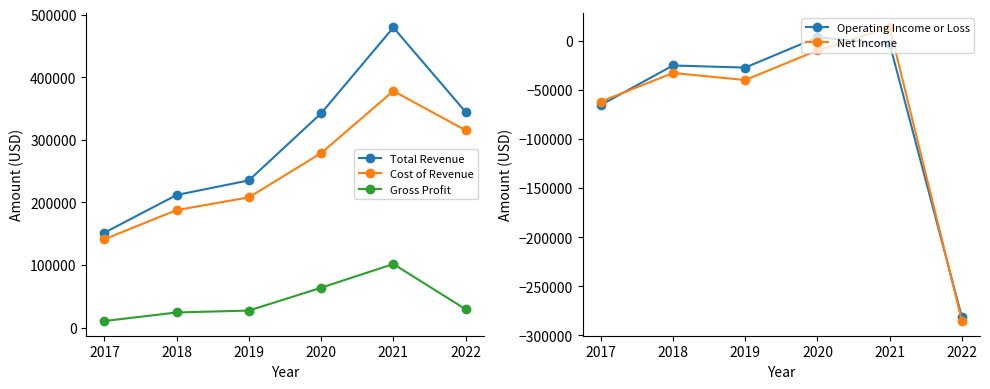

Reading left to right, extract all data points from this chart.

Total Revenue: 151500	211800	235100	342200	479400	344500
Cost of Revenue: 141100	187700	208000	278600	377900	315200
Gross Profit: 10400	24100	27100	63600	101500	29300
Operating Income or Loss: -65500	-25300	-27400	3400	-3400	-281700
Net Income: -62100	-32900	-40100	-9900	13400	-285400